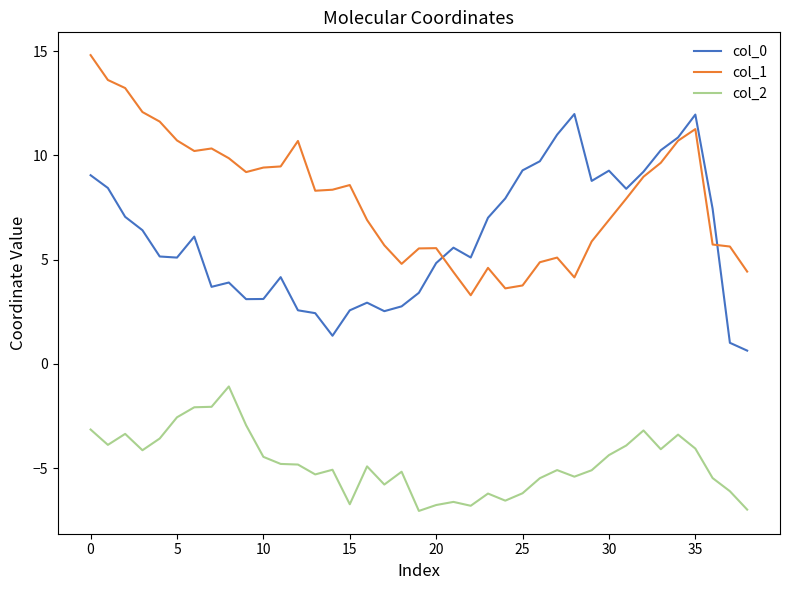

True or false: col_1 and col_2 cross at least once.

False